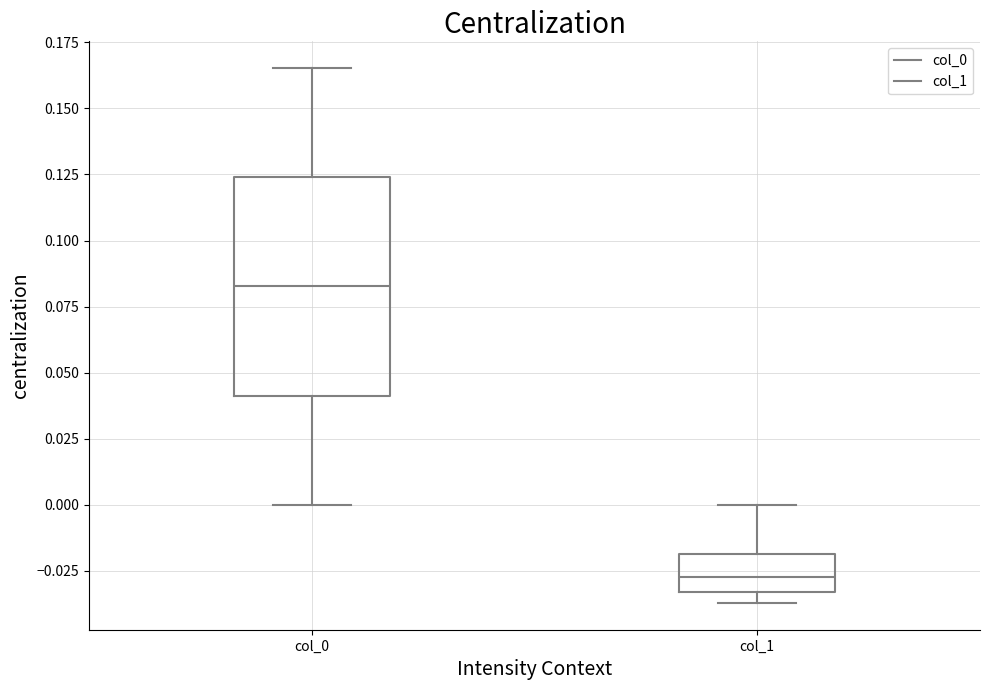

Comparing the boxes themselves (not the whiskers), which one is the tallest?

col_0